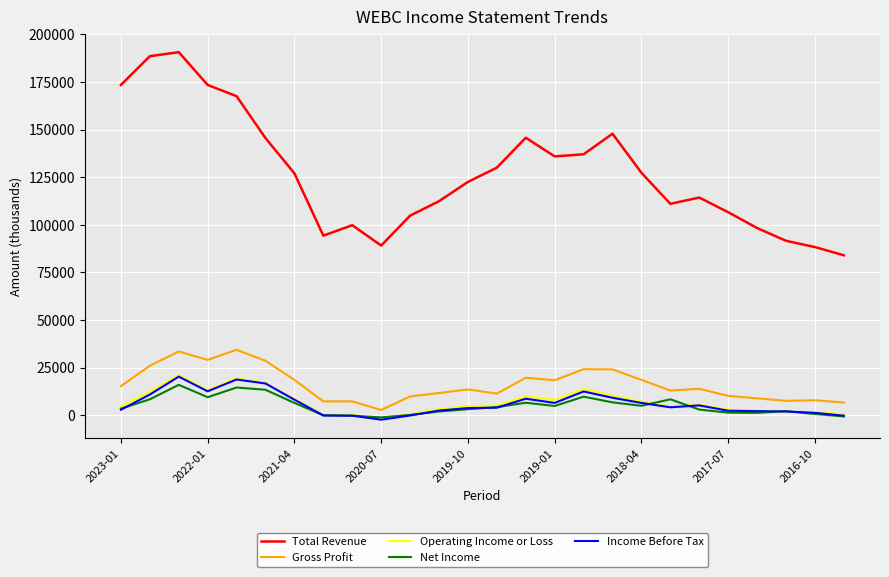

Which series has the widest spread of values?

Total Revenue